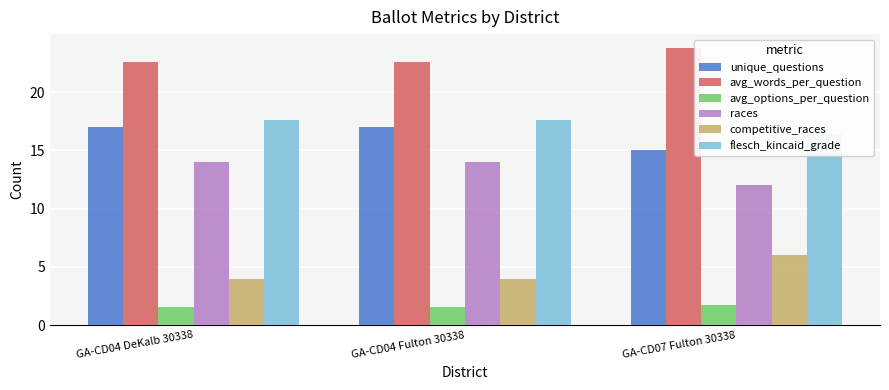

Which series has the largest range (max minus min)?

unique_questions